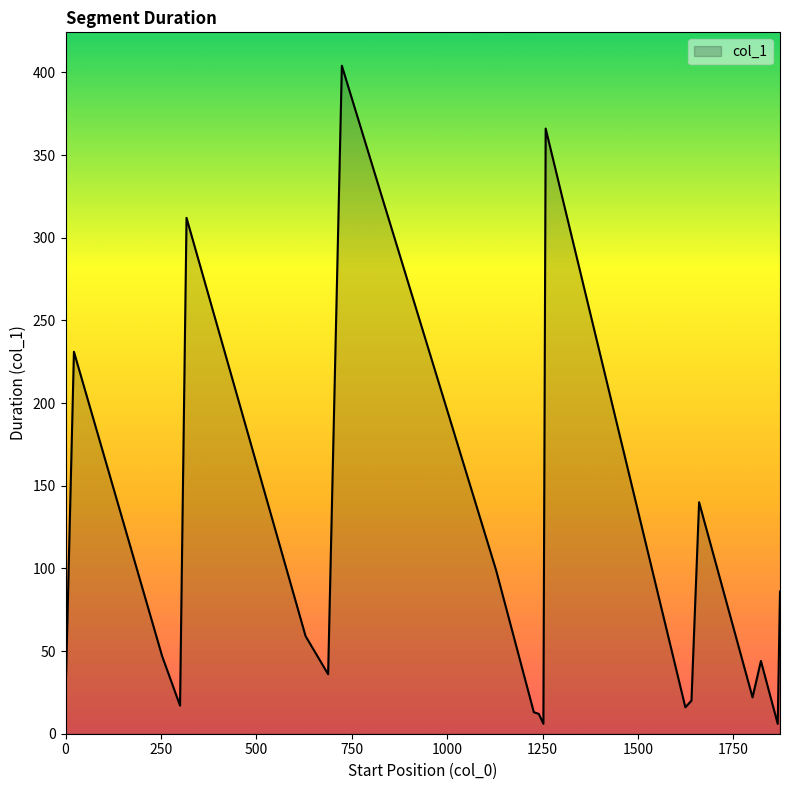

What is the difference between the maximum and minimum values?

398